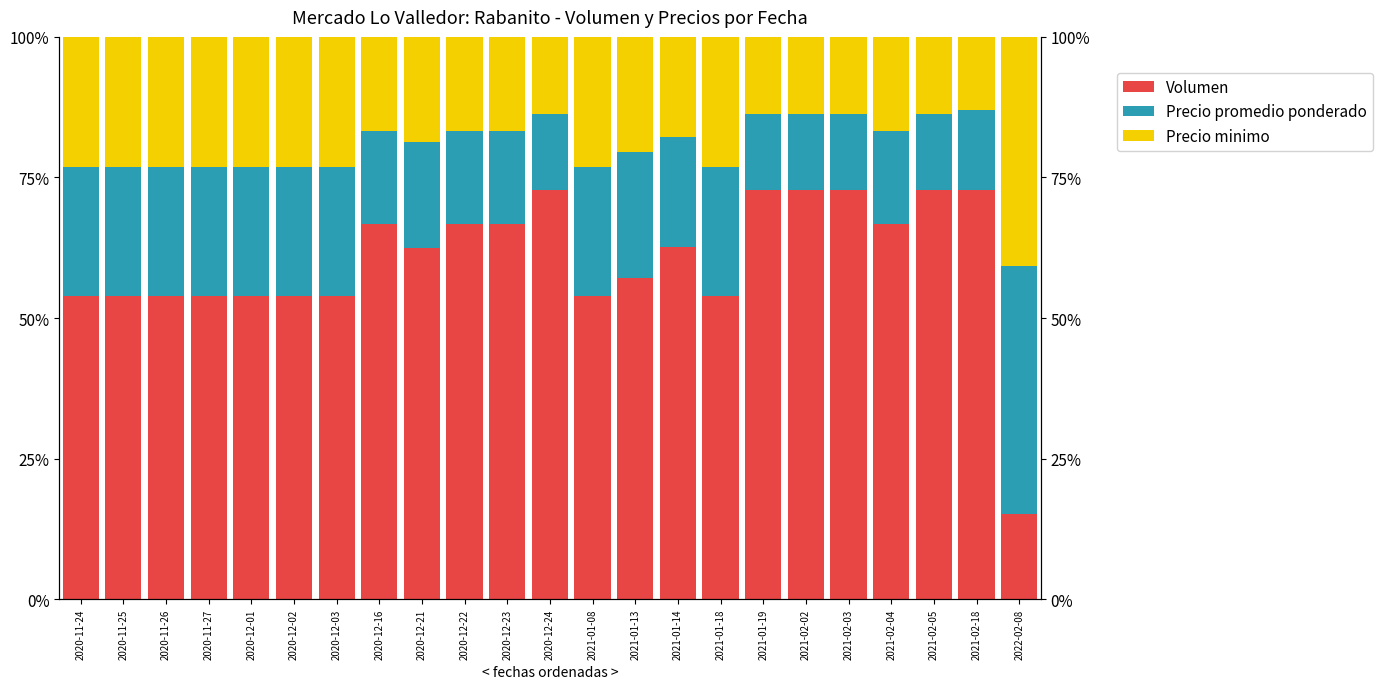

What is the difference between the highest and lowest values at 2021-02-05?

59.1